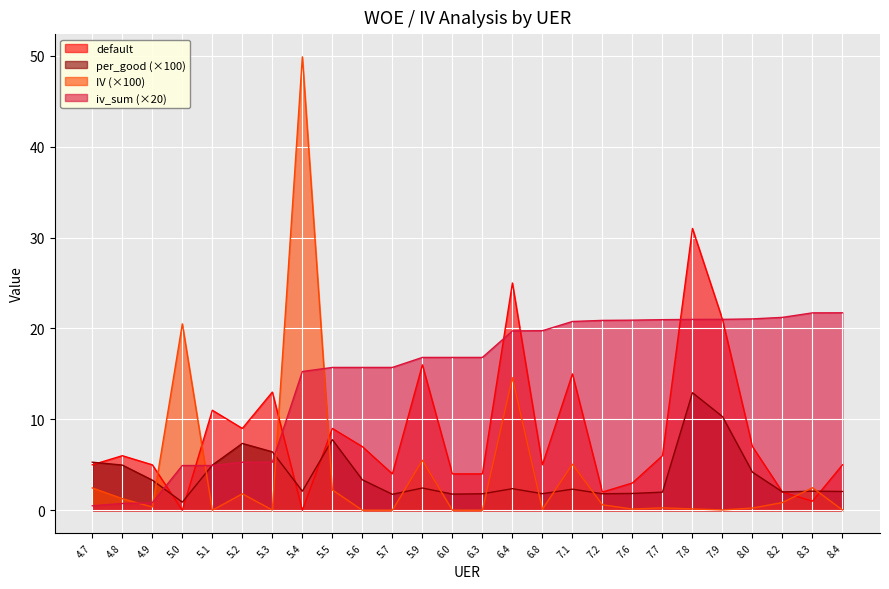

Reading left to right, transcribe all the data shown in this chart.

default: 5.0	6.0	5.0	0.0	11.0	9.0	13.0	0.0	9.0	7.0	4.0	16.0	4.0	4.0	25.0	5.0	15.0	2.0	3.0	6.0	31.0	21.0	7.0	2.0	1.0	5.0
per_good: 5.3	5.0	3.3	0.9	5.0	7.4	6.4	2.1	7.8	3.4	1.8	2.4	1.8	1.8	2.4	1.8	2.3	1.8	1.9	2.0	12.9	10.3	4.2	2.0	2.1	2.1
IV: 2.5	1.3	0.4	20.5	0.0	1.8	0.0	49.9	2.2	0.0	0.0	5.5	0.0	0.0	14.6	0.1	5.1	0.6	0.1	0.3	0.1	0.0	0.2	0.8	2.5	0.0
iv_sum: 0.5	0.7	0.8	4.9	4.9	5.3	5.3	15.3	15.7	15.7	15.7	16.8	16.8	16.8	19.7	19.8	20.8	20.9	20.9	21.0	21.0	21.0	21.0	21.2	21.7	21.7